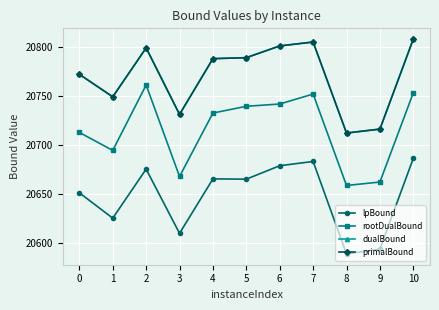

Does the chart have visible grid lines?

Yes